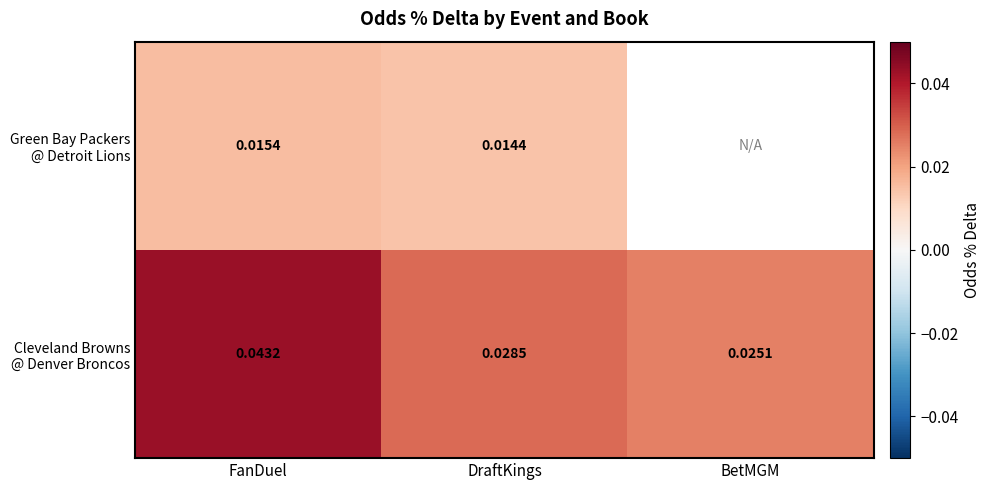

Which has a higher value, FanDuel or DraftKings?

FanDuel